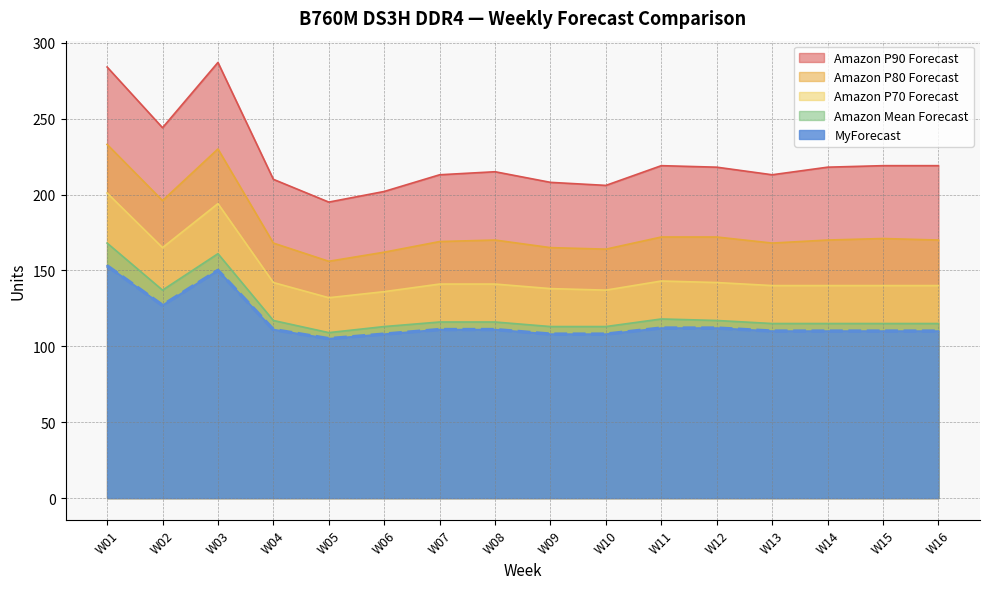

Which category has the lowest value in the Amazon P80 Forecast series?

W05